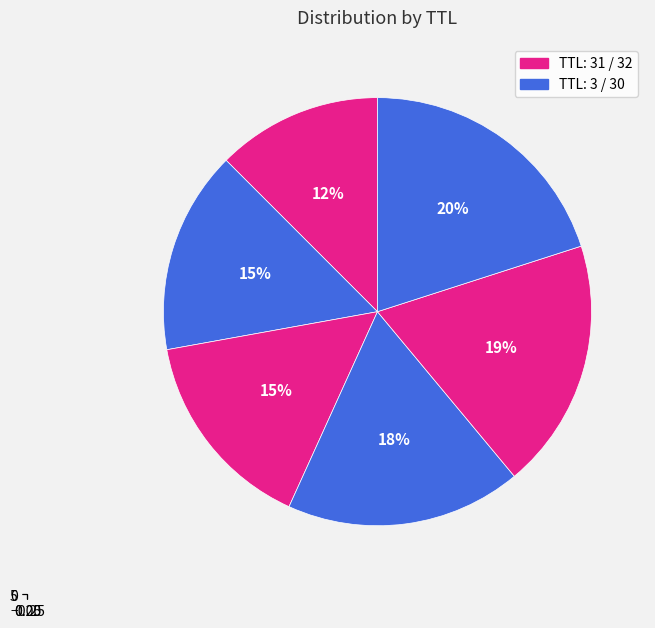

Between 30 and 30, which is larger?

30